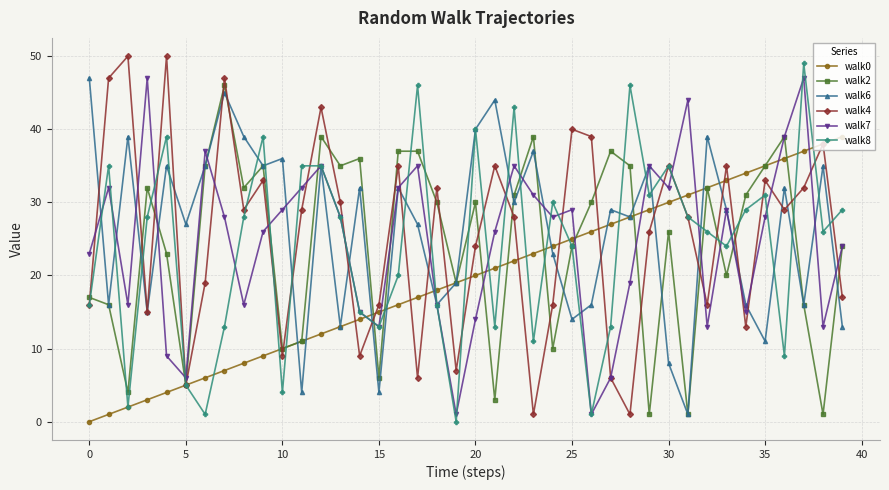

True or false: walk8 has more than 0 points higher than both neighbors.

True